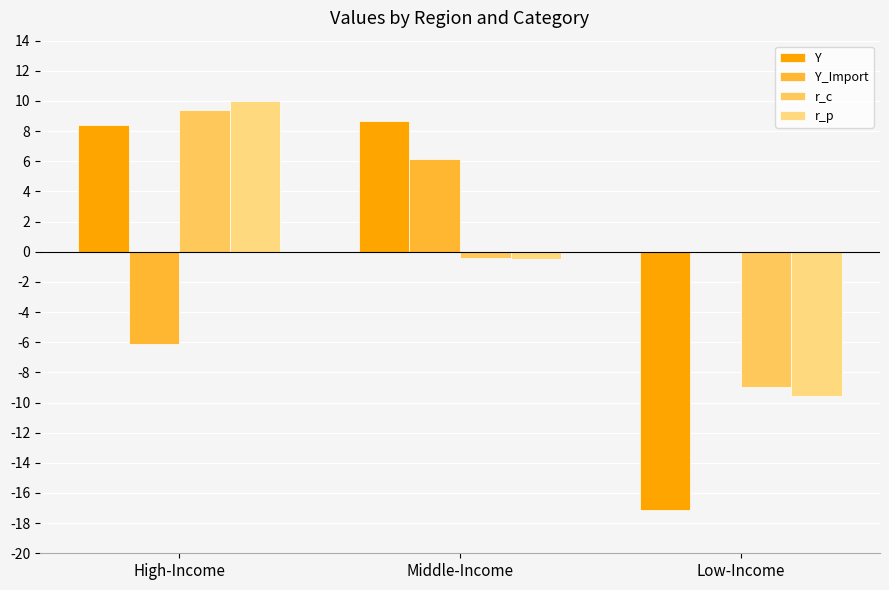

What is the value of the Y bar at the 2nd from the left?

8.7